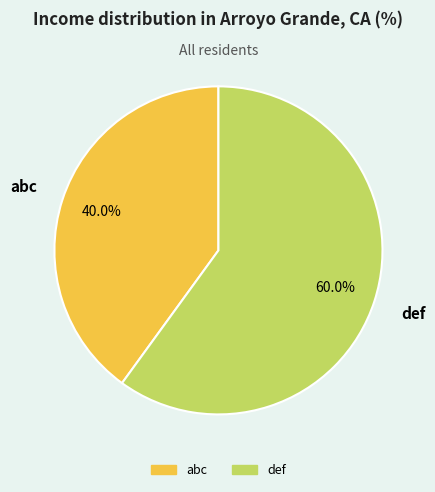

To the nearest percent, what is the difference between the abc and def slice percentages?

20%